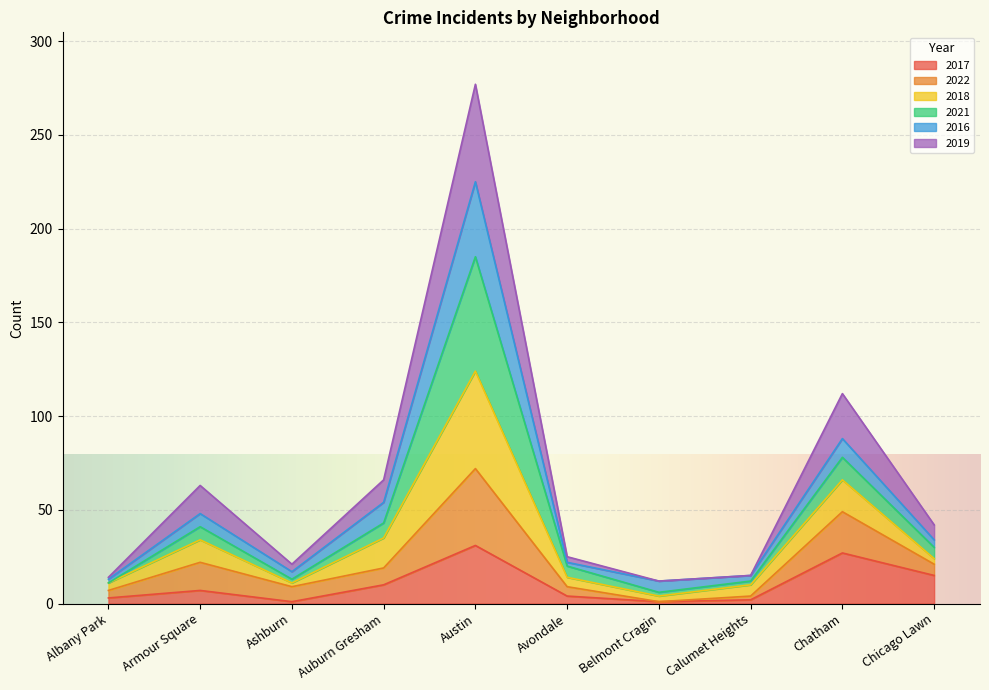

At which category is the sum across all series the highest?

Austin